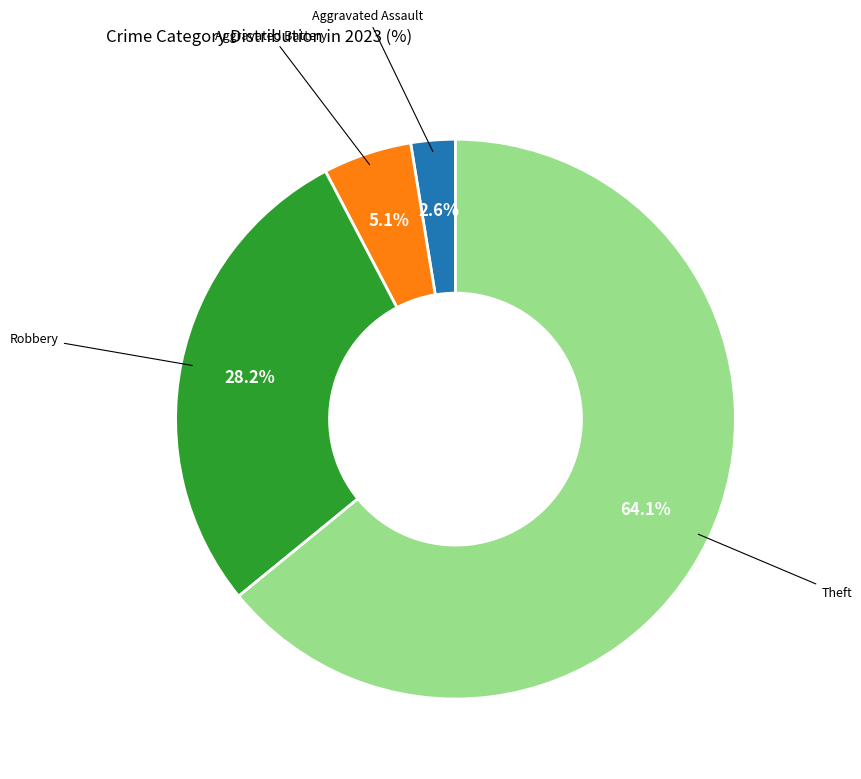

Is there any slice that represents more than half of the pie?

Yes